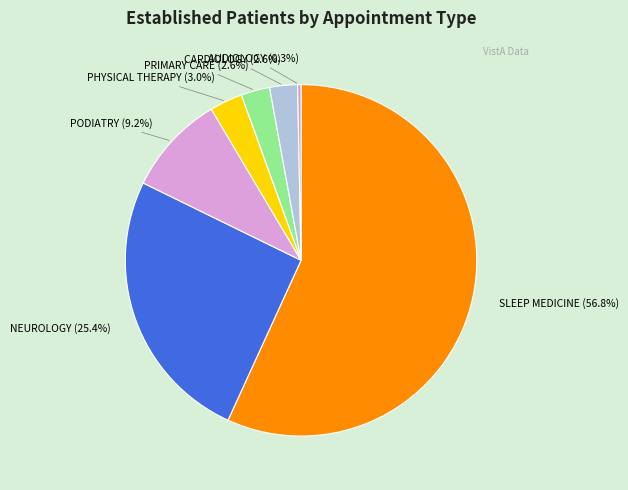

Rank the categories by value from lowest to highest.

DERMATOLOGY, AUDIOLOGY, CARDIOLOGY, PRIMARY CARE, PHYSICAL THERAPY, PODIATRY, NEUROLOGY, SLEEP MEDICINE